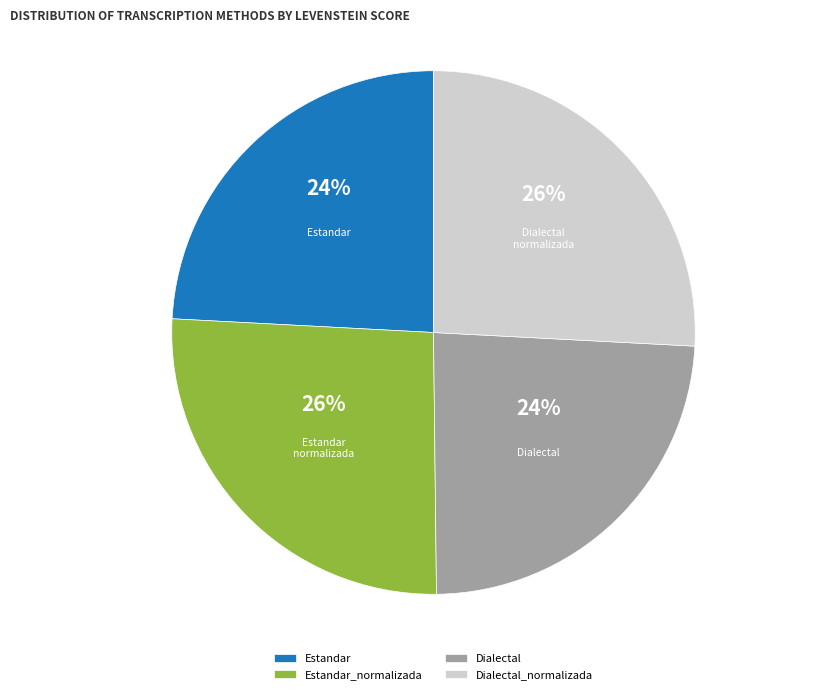

To the nearest percent, what portion does Estandar represent?

24%